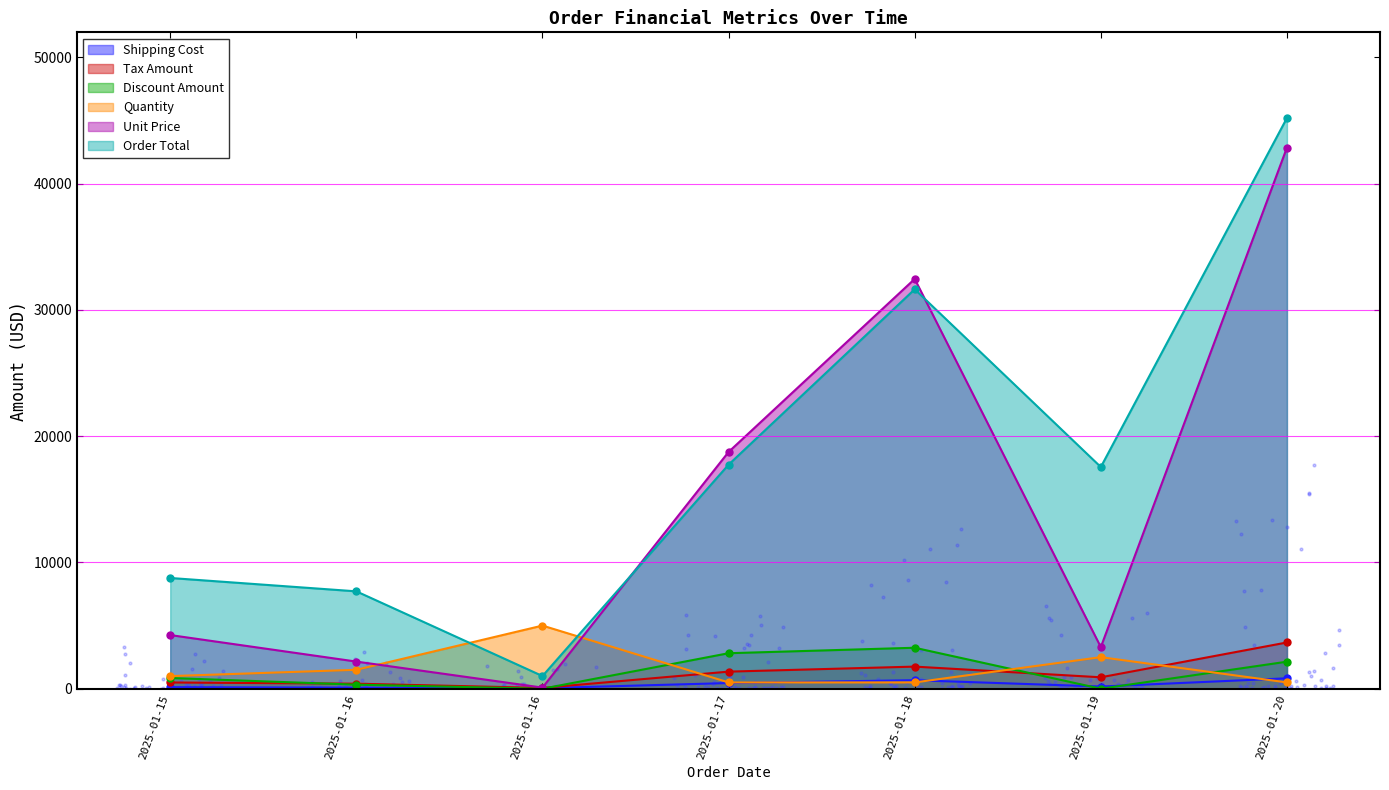

What are all the series names shown in the legend?

Unit Price, Tax Amount, Shipping Cost, Order Total, Discount Amount, Quantity